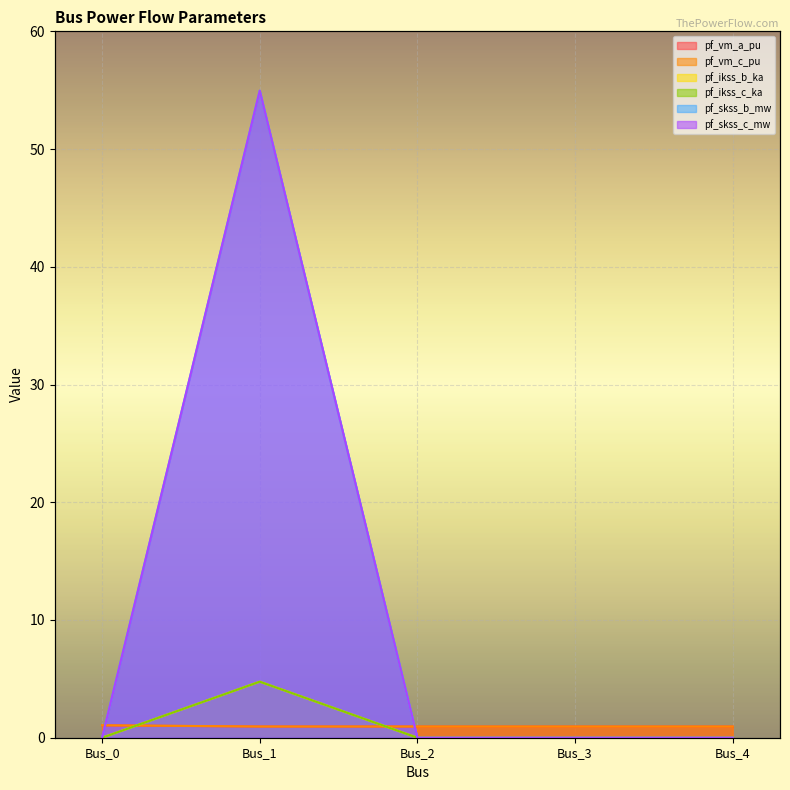

Count the number of categories in the chart.

5